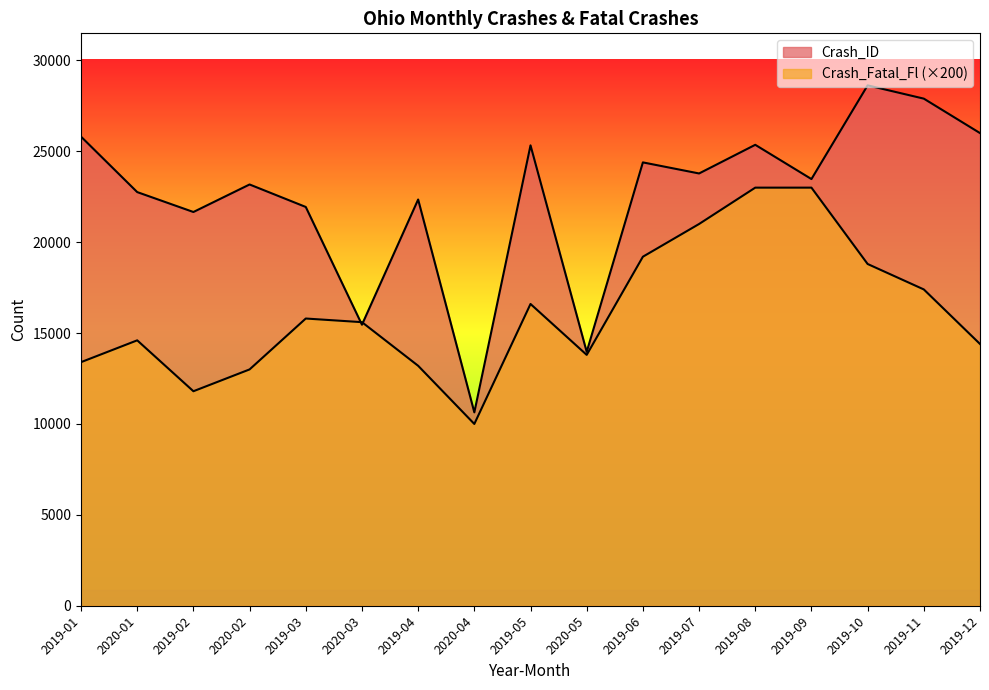

Rank the categories by Crash_Fatal_Fl value from lowest to highest.

2020-04, 2019-02, 2020-02, 2019-04, 2019-01, 2020-05, 2019-12, 2020-01, 2020-03, 2019-03, 2019-05, 2019-11, 2019-10, 2019-06, 2019-07, 2019-08, 2019-09